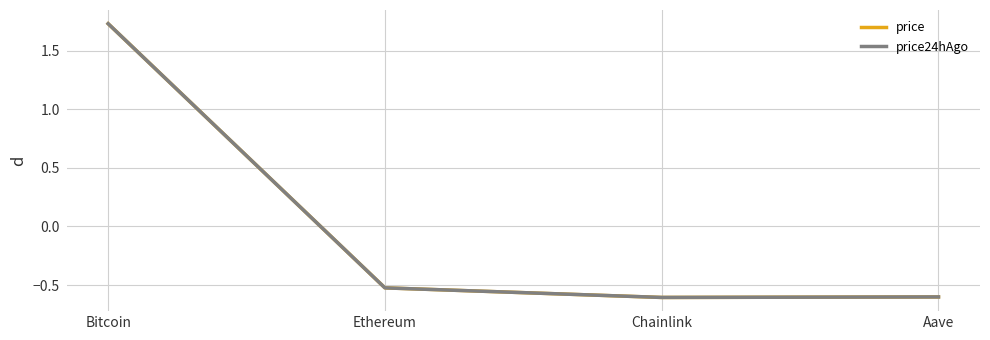

Is it true that price equals -0.8 at Aave?

False